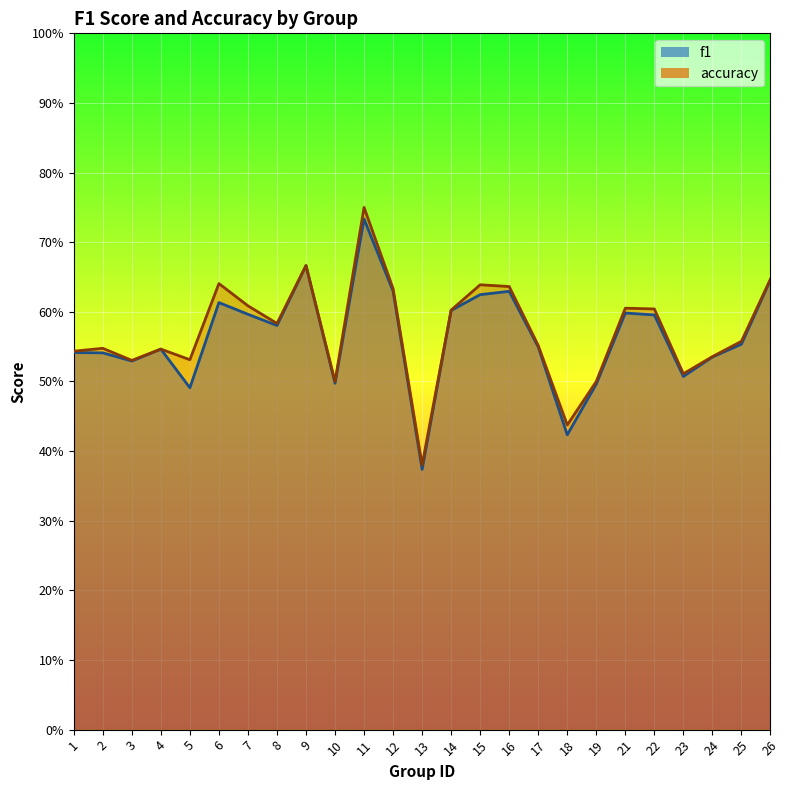

What is the difference between the maximum and minimum values in the accuracy series?

0.4